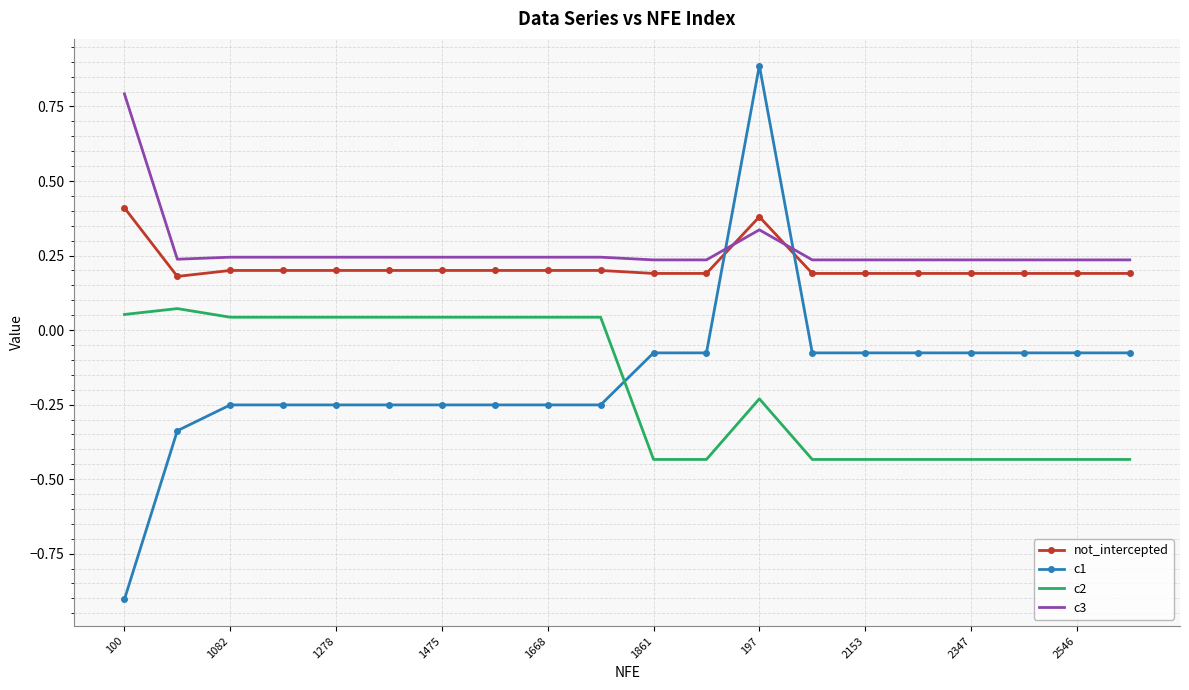

List the series in order of their peak value, highest first.

c1, c3, not_intercepted, c2